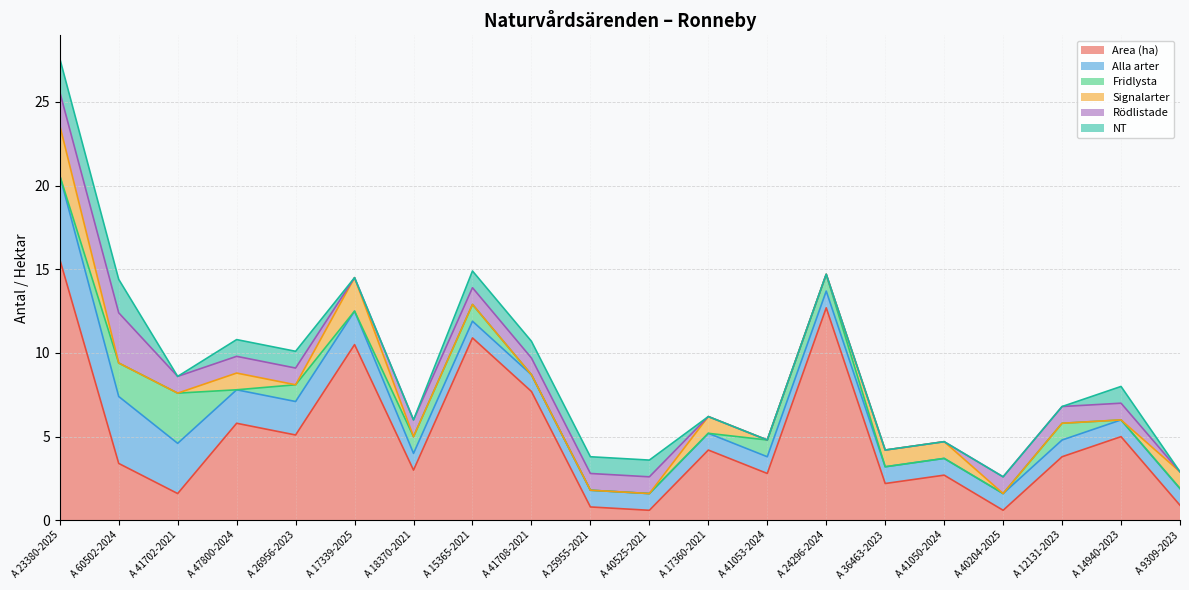

How many values in Fridlysta are above zero?

8